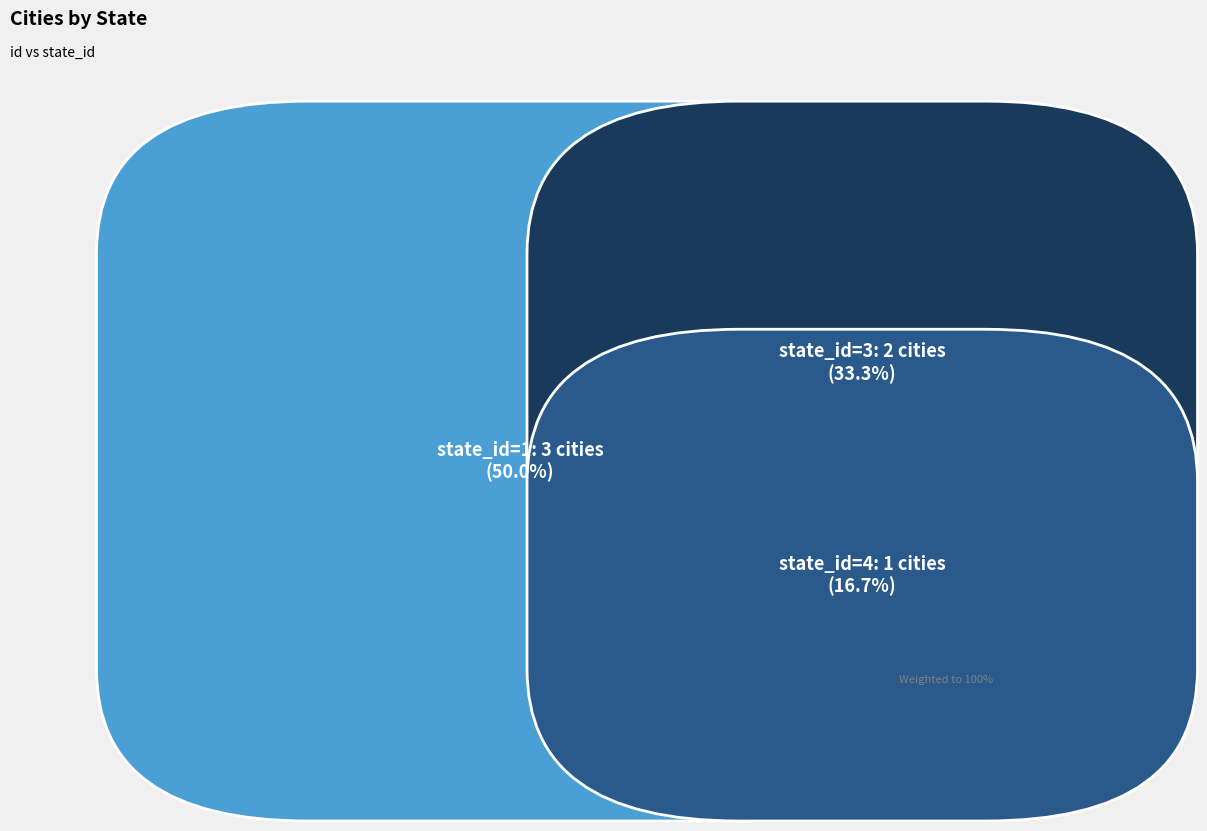

Count the values in the range 1 to 3.

5